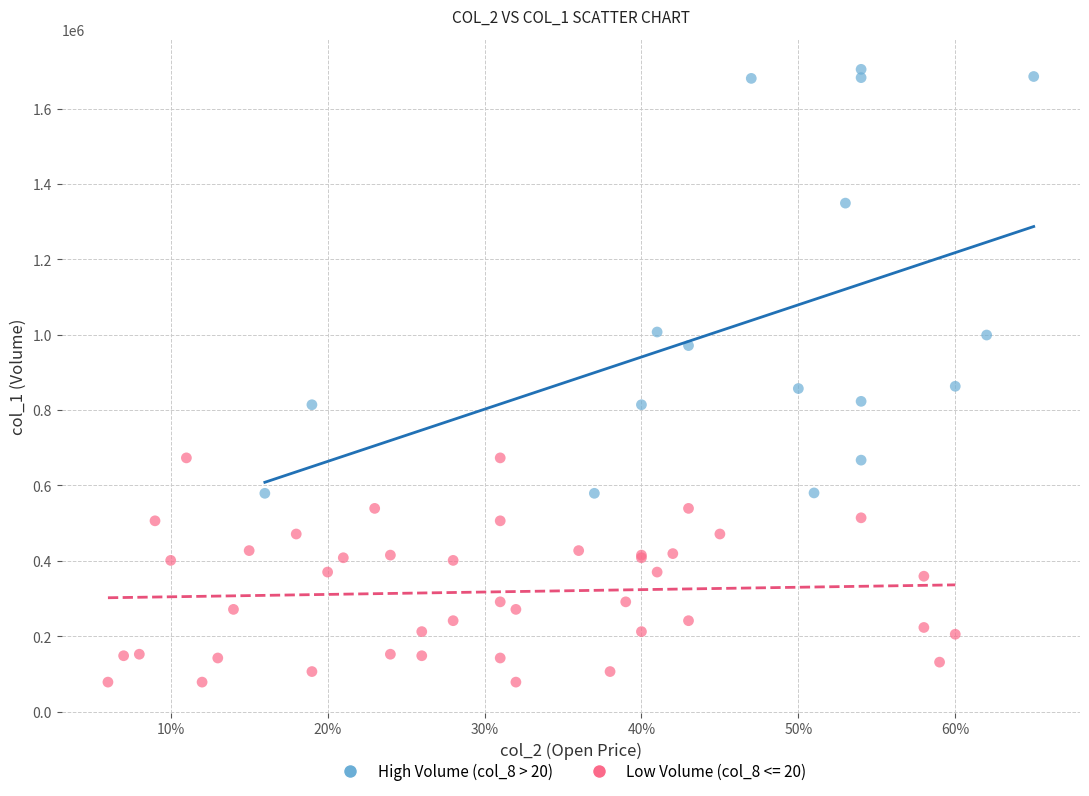

Which series reaches the minimum Y coordinate?

Low Volume (col_8 <= 20)